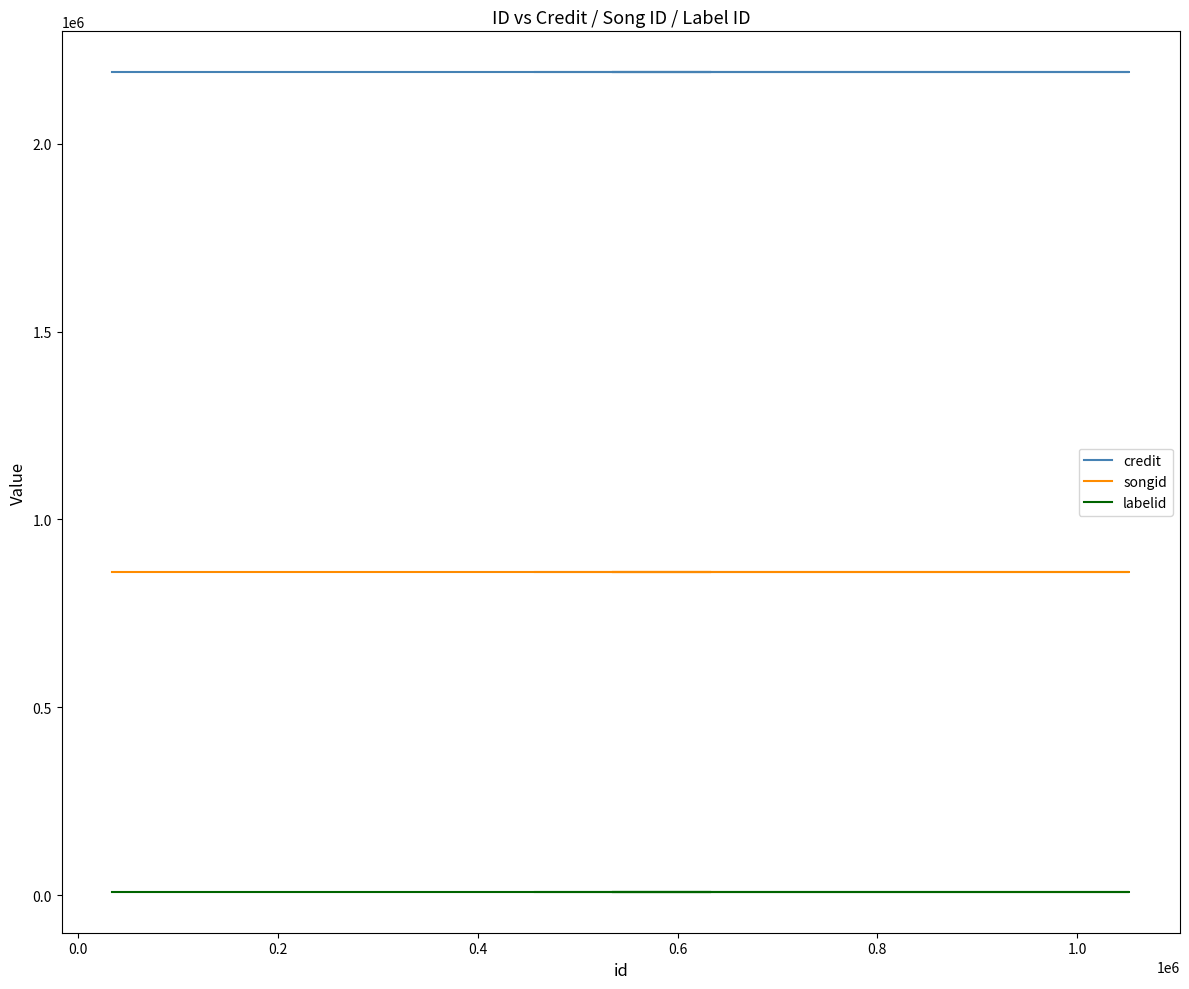

Is the value of credit at 0.6 greater than the value of labelid at 0.4?

Yes